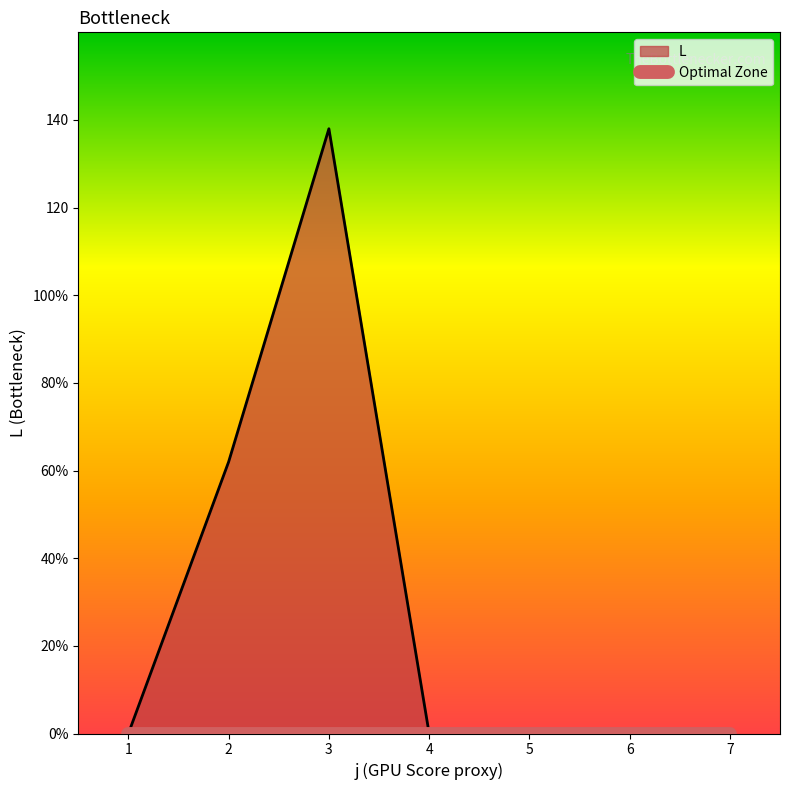

Reading left to right, what are all the values shown in this chart?

0	62	138	0	0	0	0